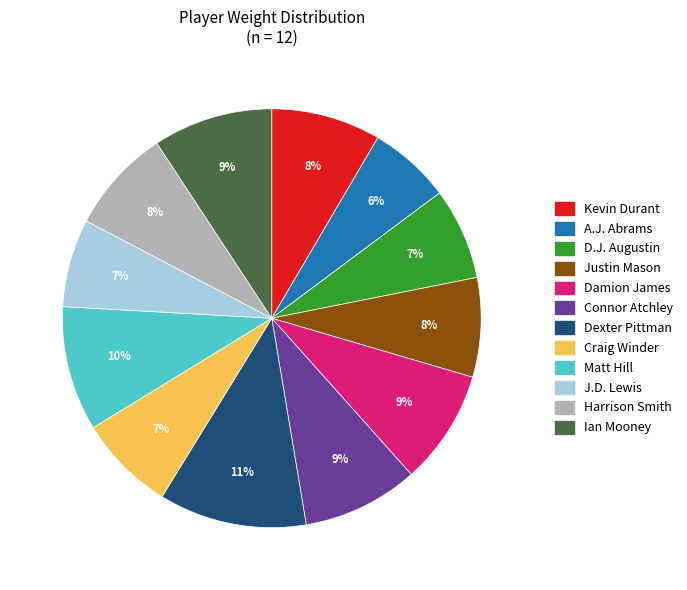

To the nearest percent, what is the average slice percentage?

8%